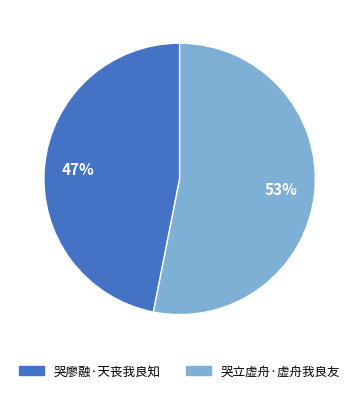

Count the number of slices in the pie.

2